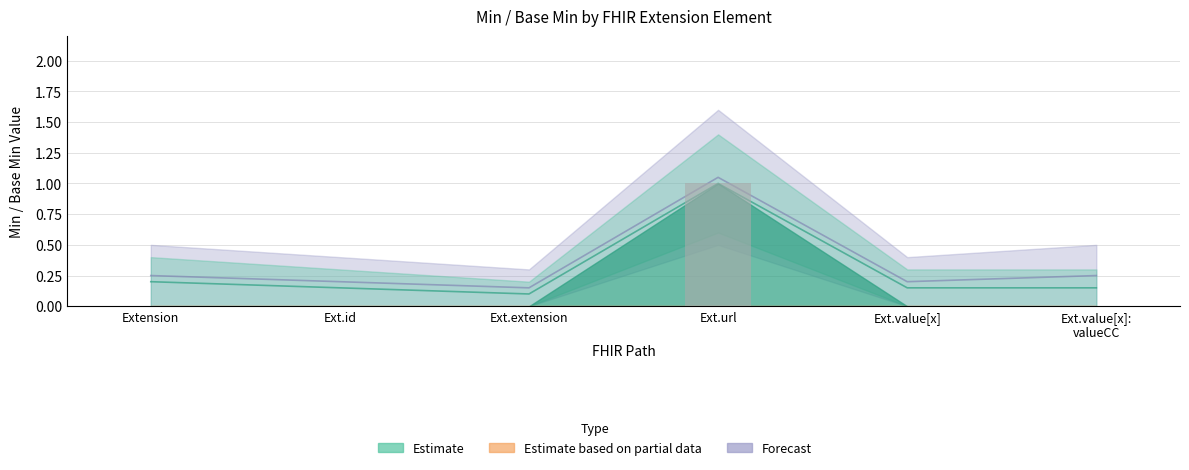

Count the values in the range 0 to 1.

6